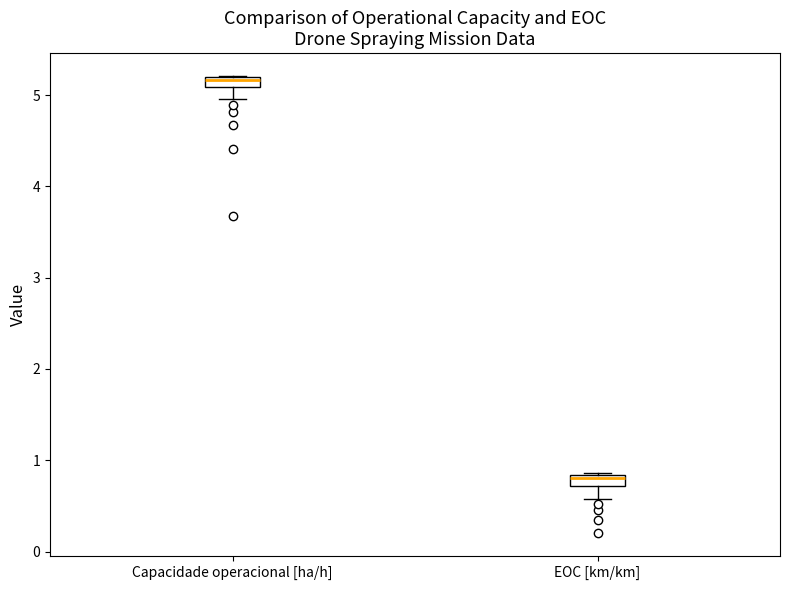

Where does the lower whisker of the box for Capacidade operacional [ha/h] end on the y-axis? The values are not printed on the chart, so give them approximately, as read against the axis.

5.0